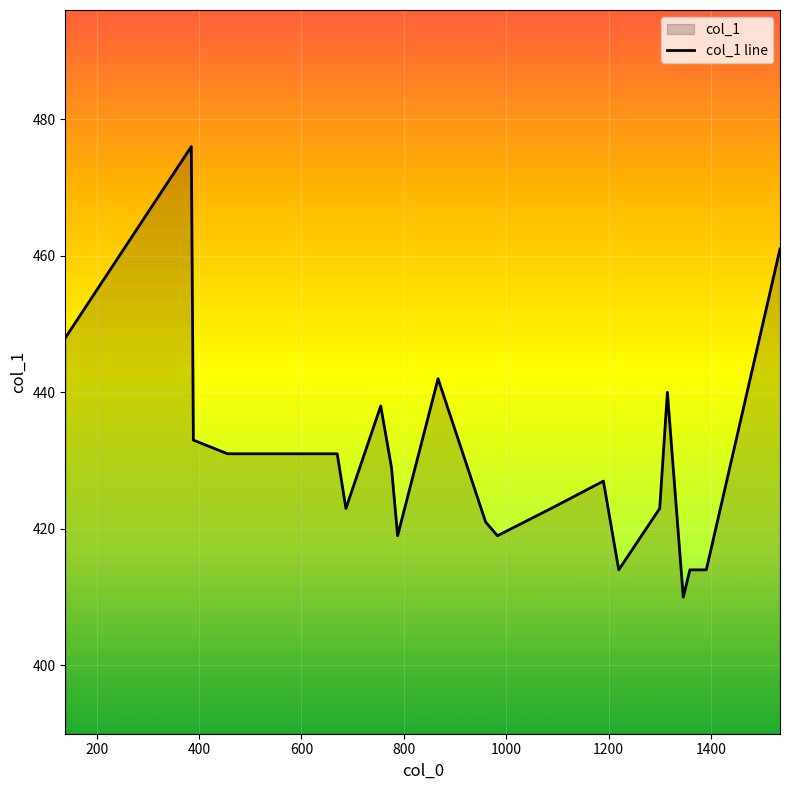

What is the difference between the maximum and minimum values?

66